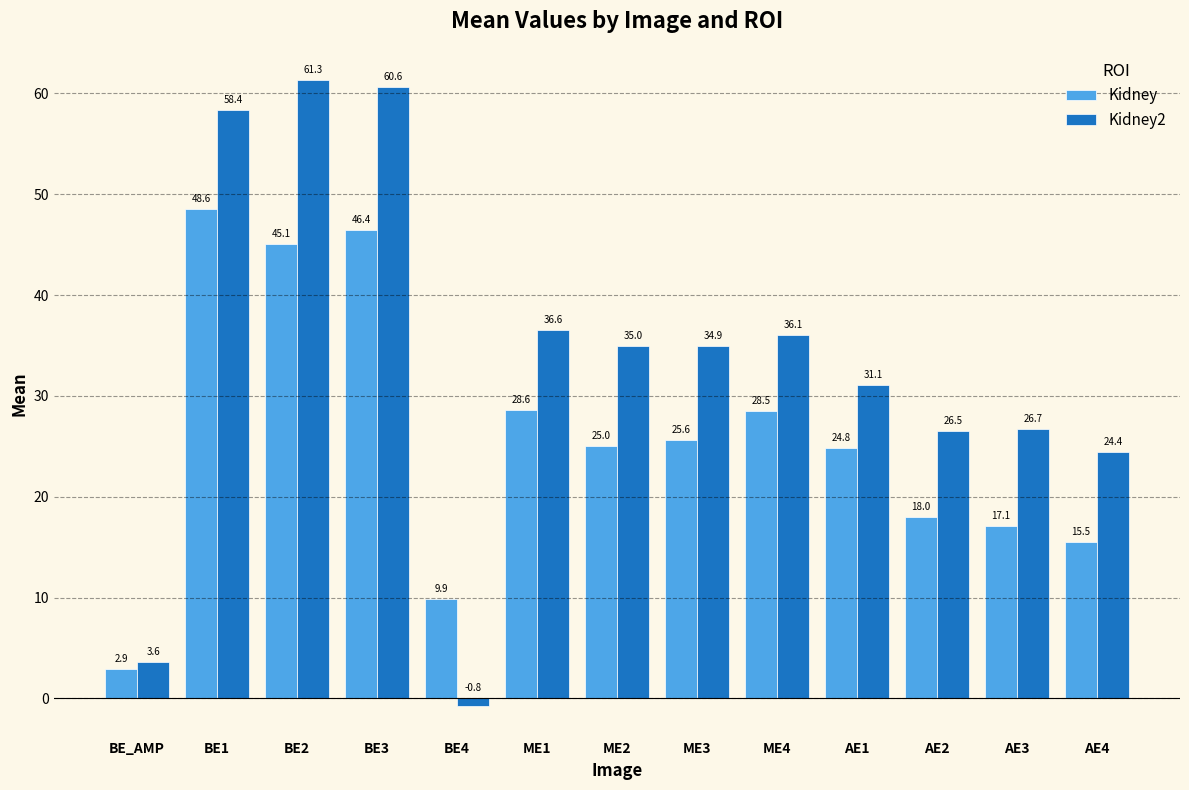

What is the difference between the maximum and minimum values in the Kidney2 series?

62.1